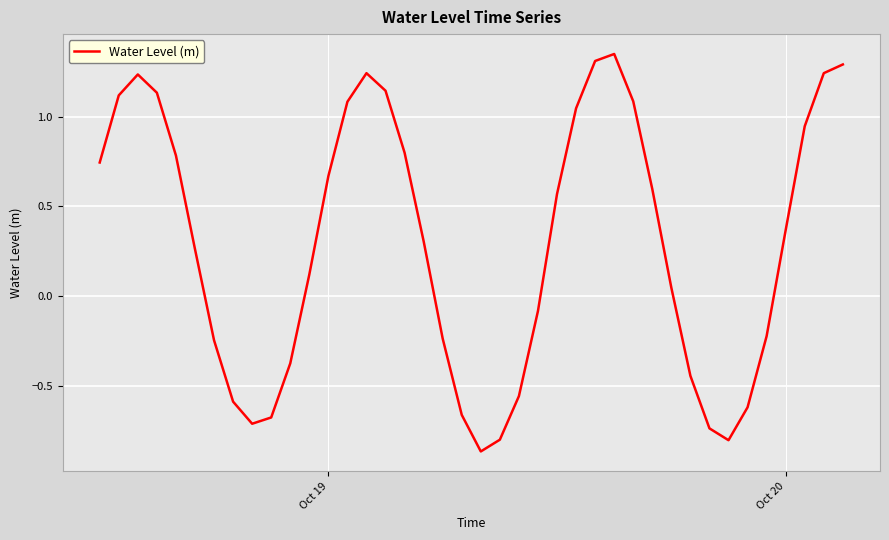

What is the difference between the maximum and minimum values?

2.2